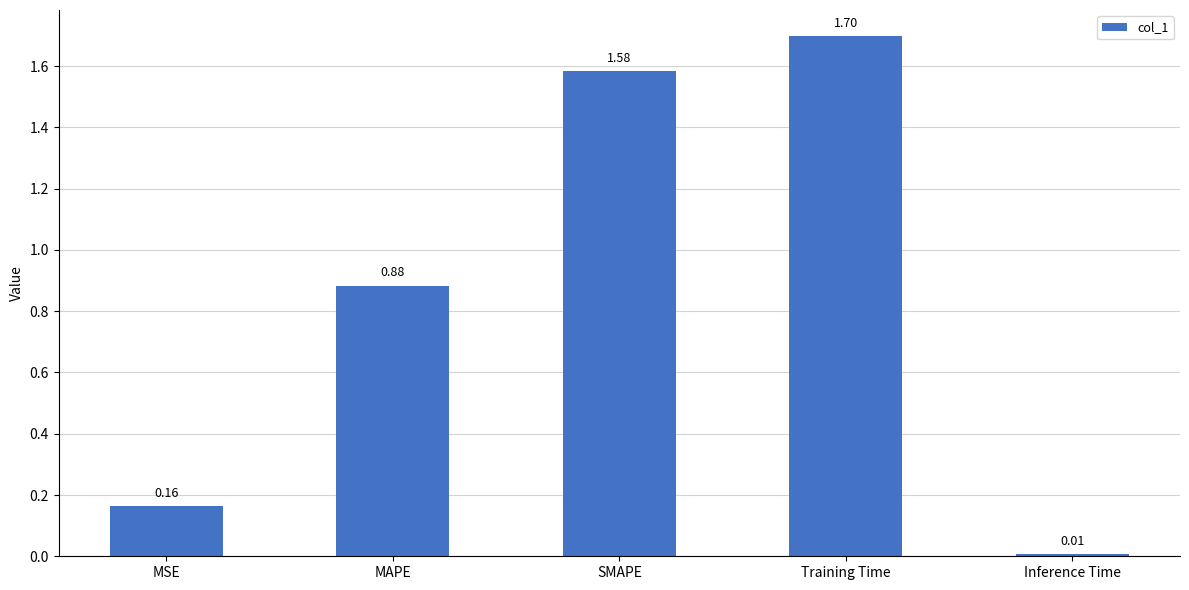

What is the difference between the values at Training Time and MSE?

1.5